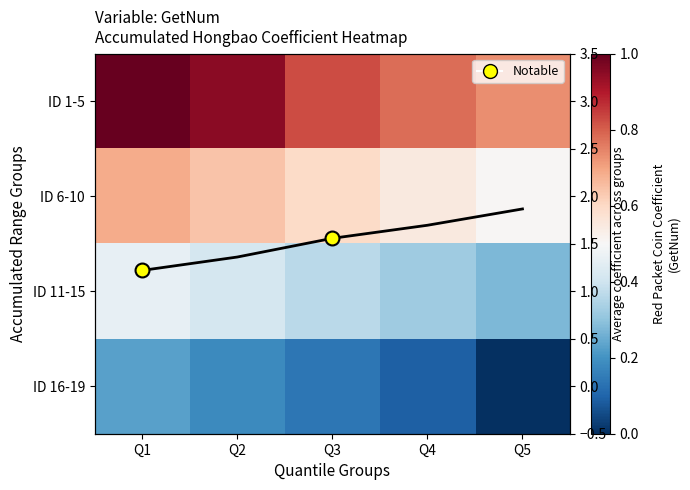

Where is ID 11-15 nearest to the value 0?

Q5